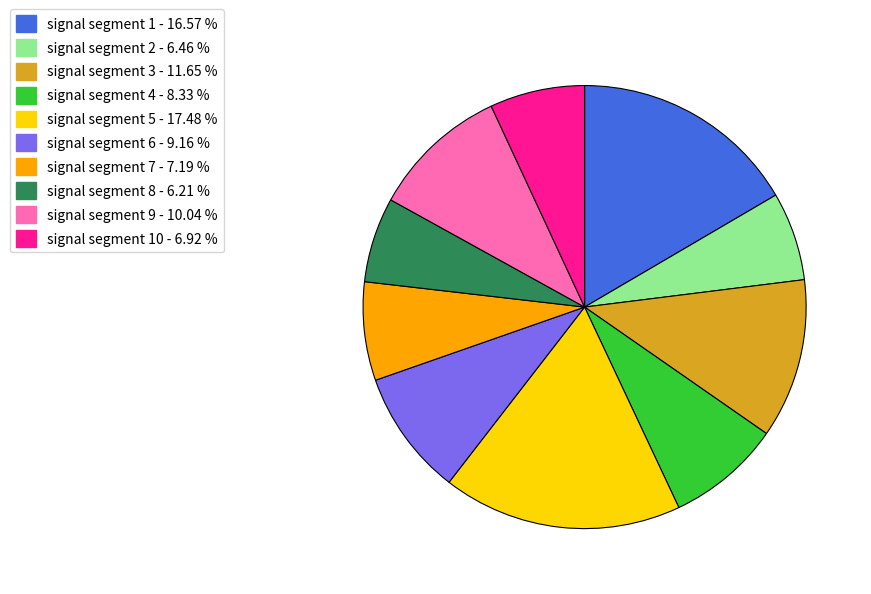

Is there a majority slice in this chart?

No